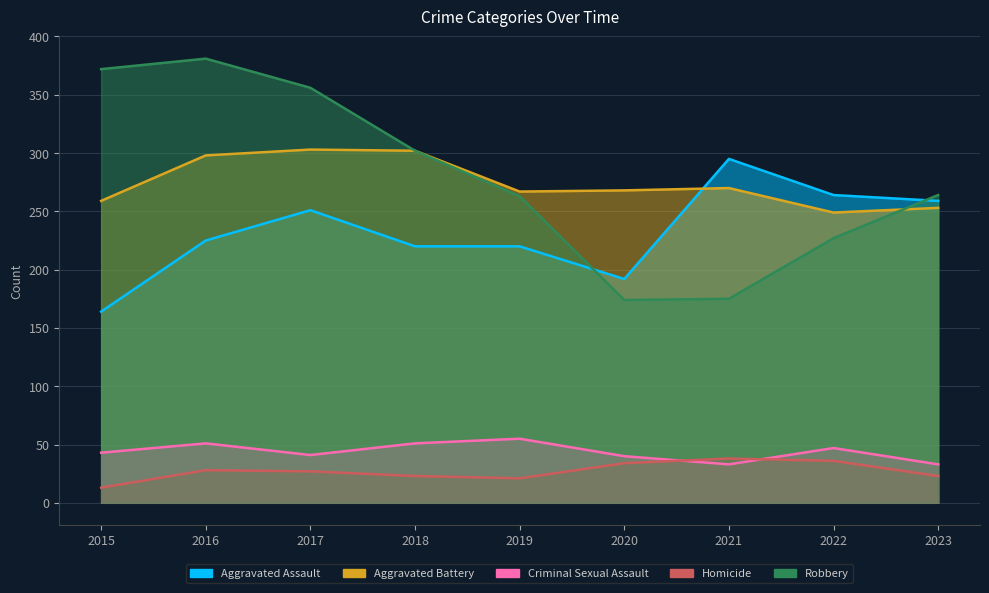

Which series has the largest range (max minus min)?

Robbery